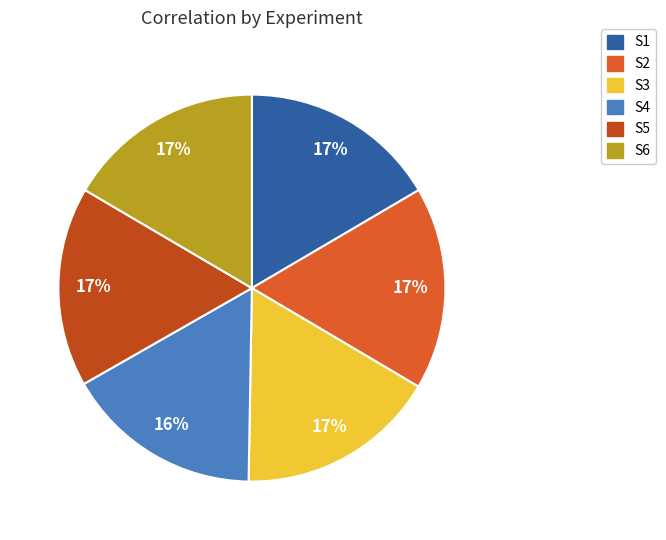

How many segments does this pie chart have?

6